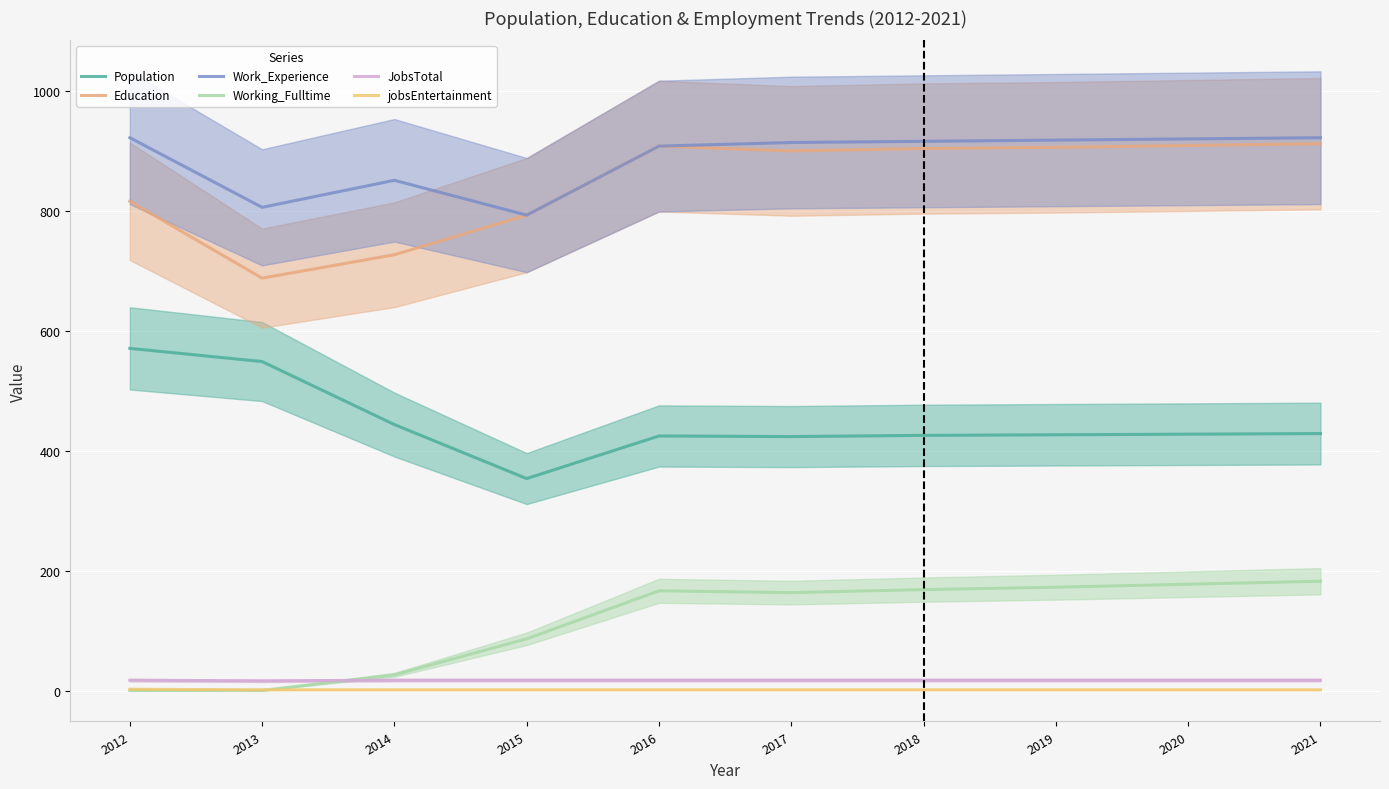

Rank the series at 2017 from highest to lowest value.

Work_Experience, Education, Population, Working_Fulltime, JobsTotal, jobsEntertainment